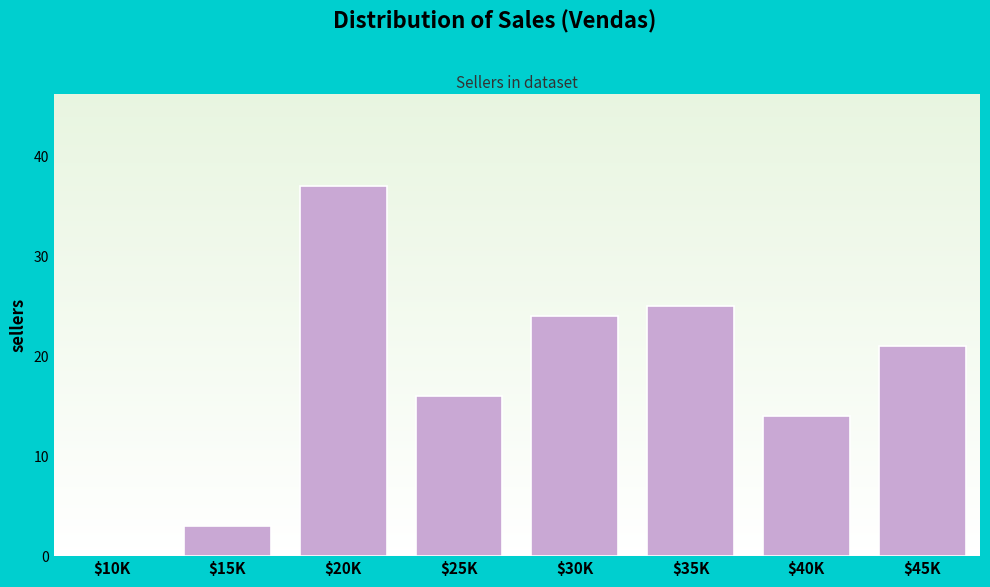

Read the value at $45K, to the nearest 10.

20